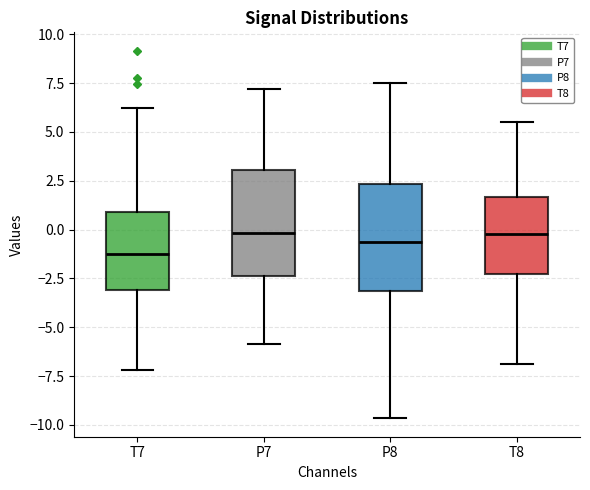

Reading left to right, transcribe this box plot: for each box, give where its median line is, the range the box spans, and where its two whiskers end, as read against the y-axis. The values are not printed on the chart, so give them approximately, as read against the axis.

T7: median -1.0, box -3.0 to 1.0, whiskers -7.0 to 6.0
P7: median 0.0, box -2.5 to 3.0, whiskers -6.0 to 7.0
P8: median -0.5, box -3.0 to 2.5, whiskers -9.5 to 7.5
T8: median 0.0, box -2.5 to 1.5, whiskers -7.0 to 5.5